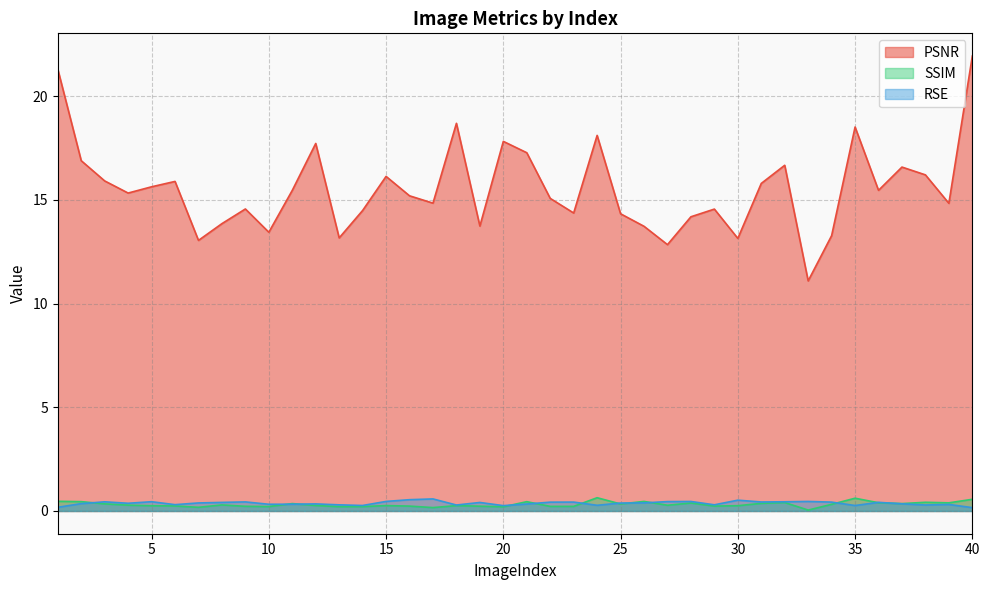

At which category does SSIM reach its first local peak?

8